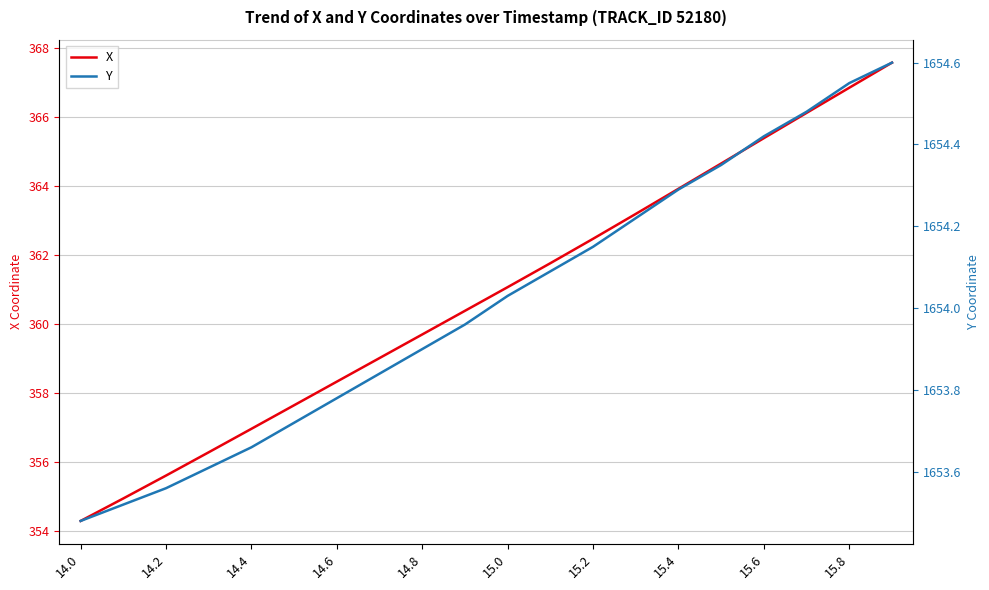

Which series has the largest range (max minus min)?

X